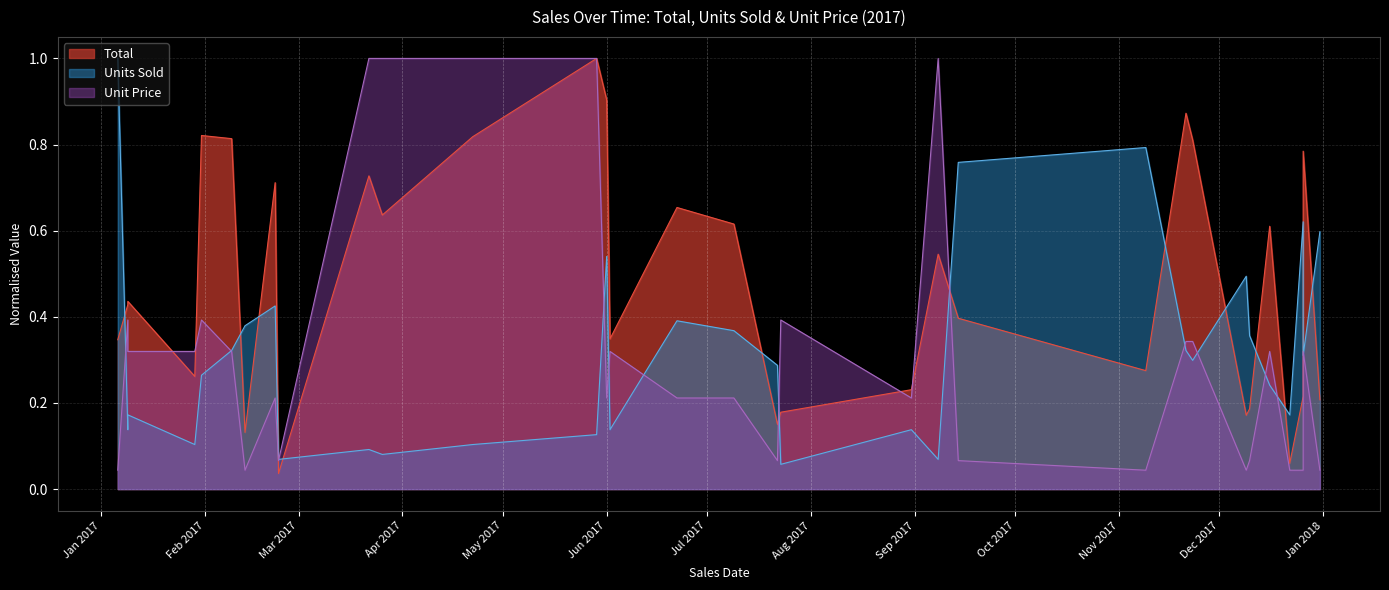

At how many categories does at least one series exceed 0?

32